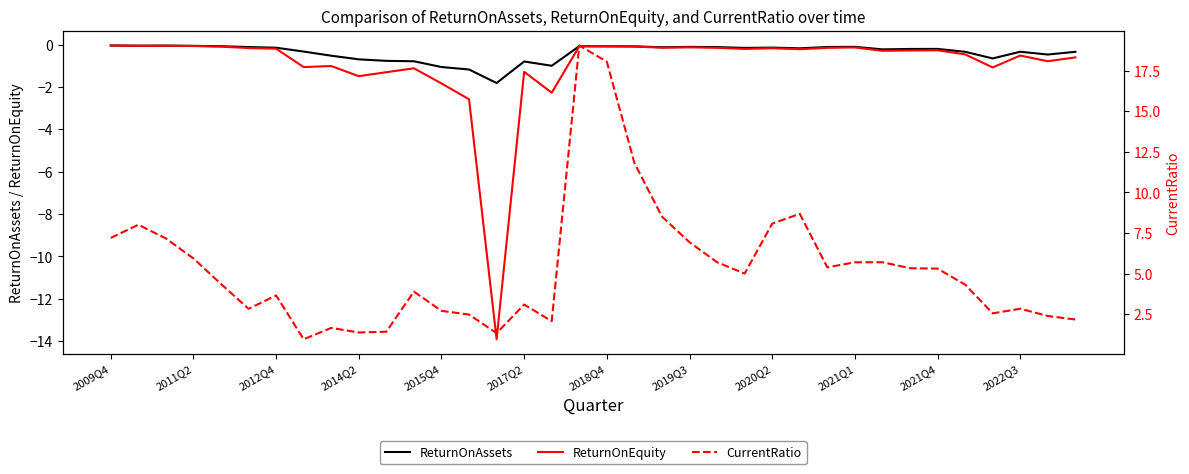

What is the greatest value displayed?

19.1